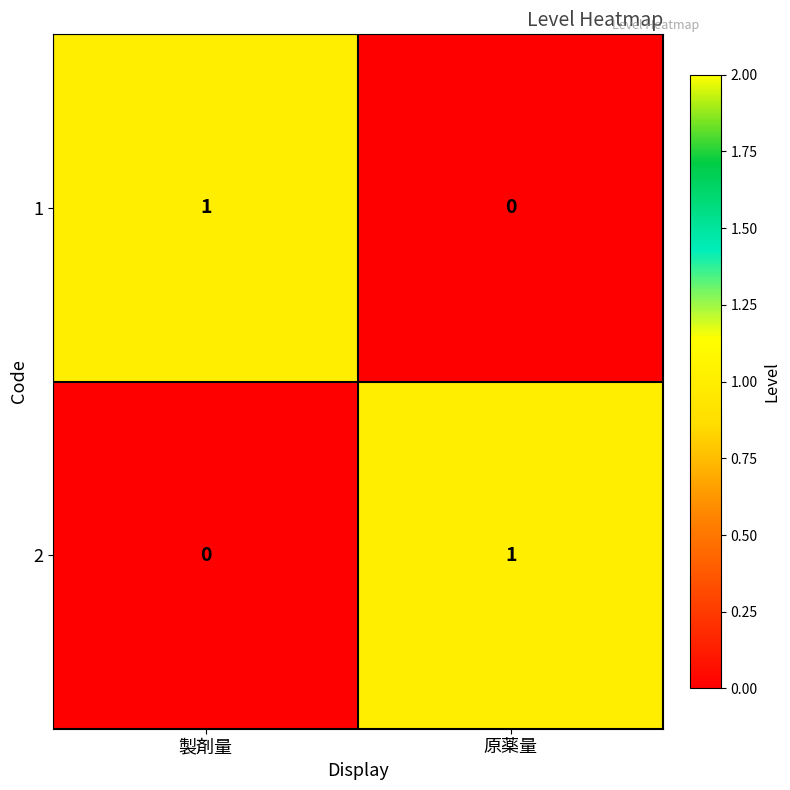

Which category has the highest value in the 1 series?

製剤量